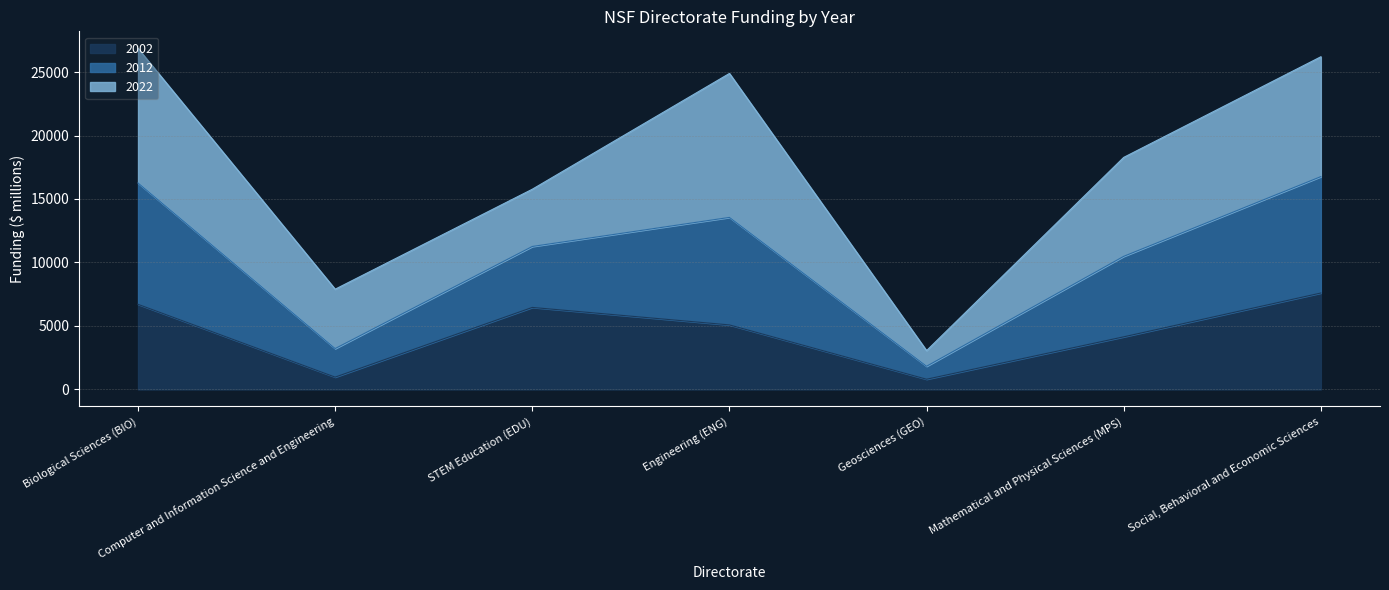

What is the total value across all series at Engineering (ENG)?

24890